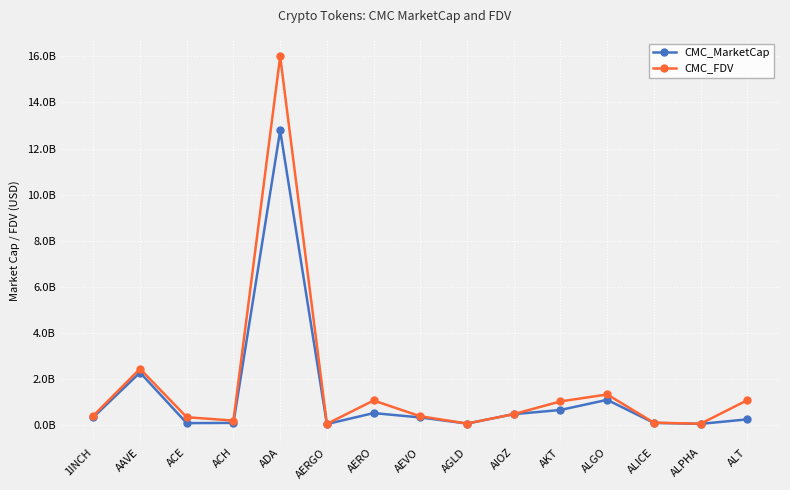

What is the average value of the CMC_MarketCap series?

1280540291